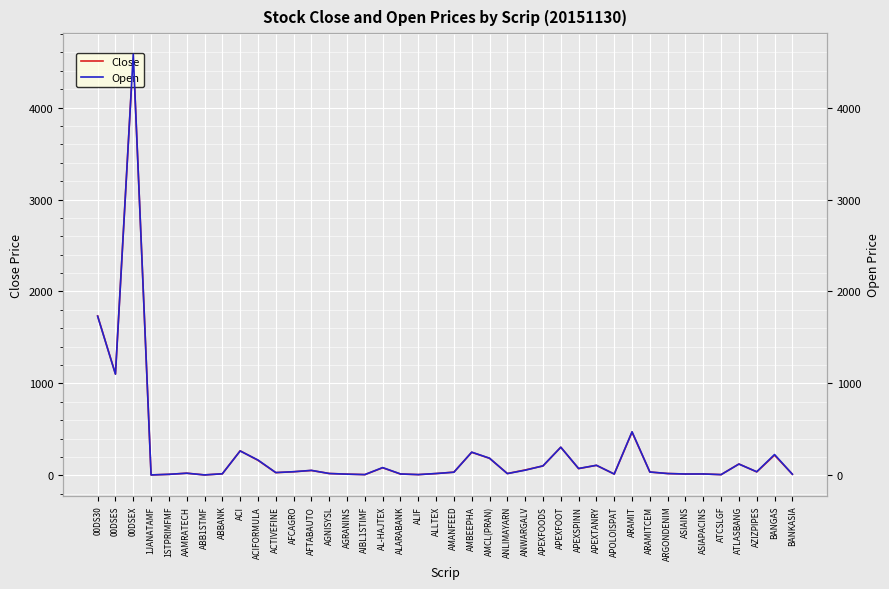

What is the sum of the Open values at AMCL(PRAN) and AGRANINS?

199.0